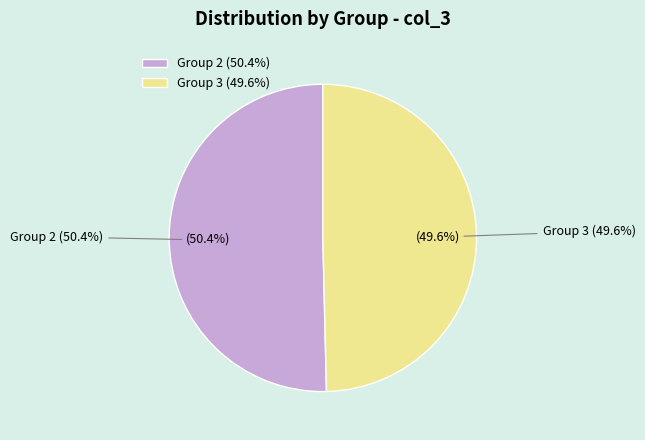

What is the change in value from 2 to 3?

-1